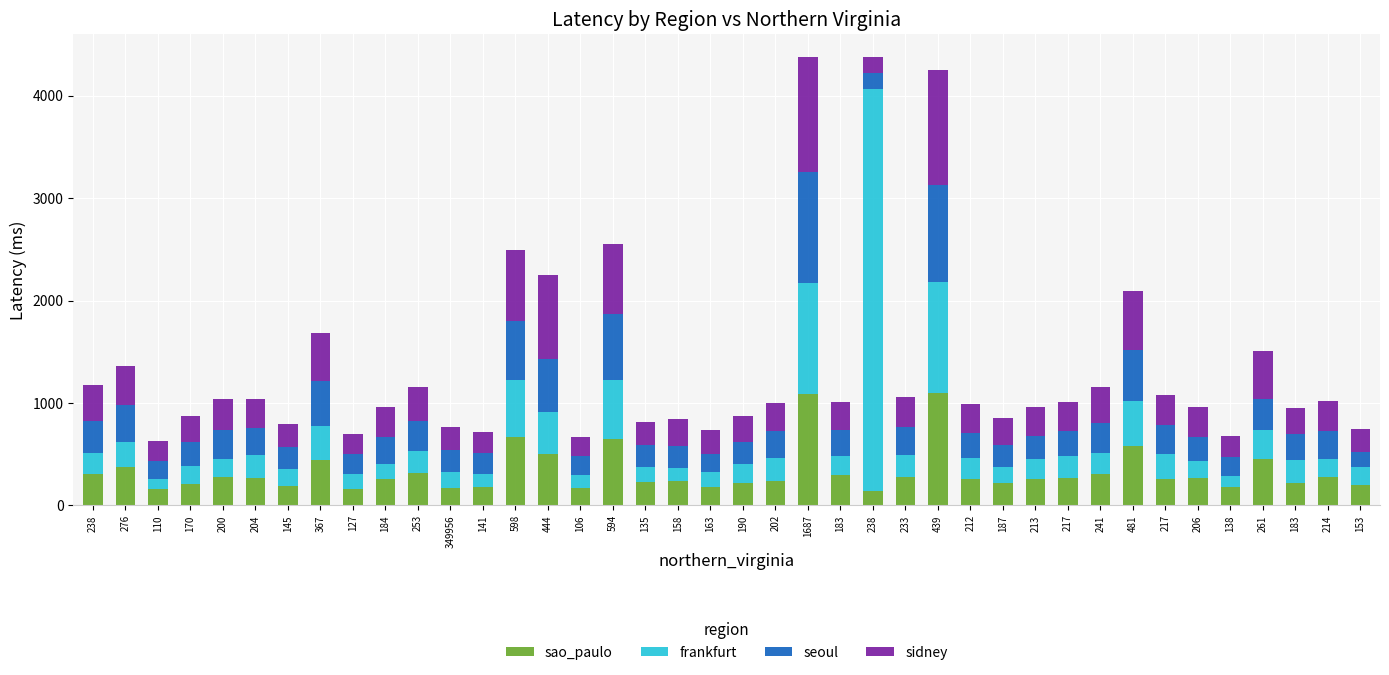

Does the chart contain stacked bars?

Yes